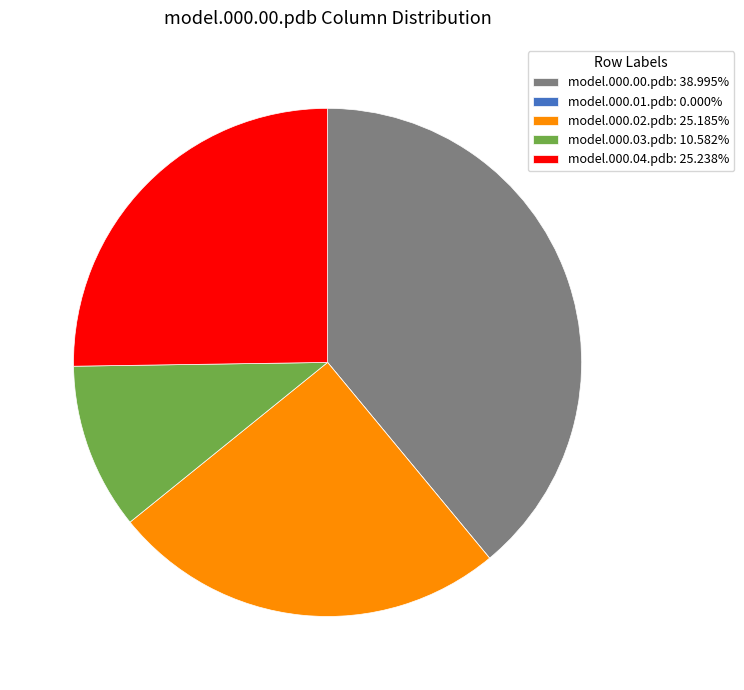

Do model.000.04.pdb: 25.238% and model.000.03.pdb: 10.582% together represent more than half of the pie?

No